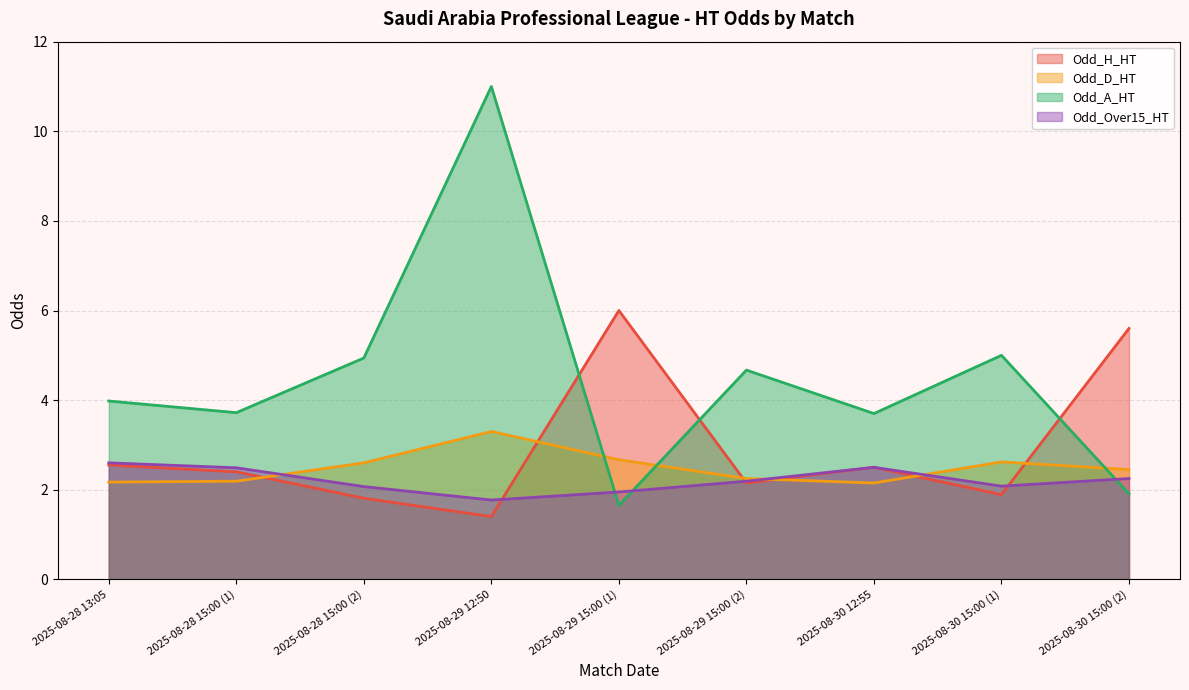

What are all the series names shown in the legend?

Odd_H_HT, Odd_D_HT, Odd_A_HT, Odd_Over15_HT